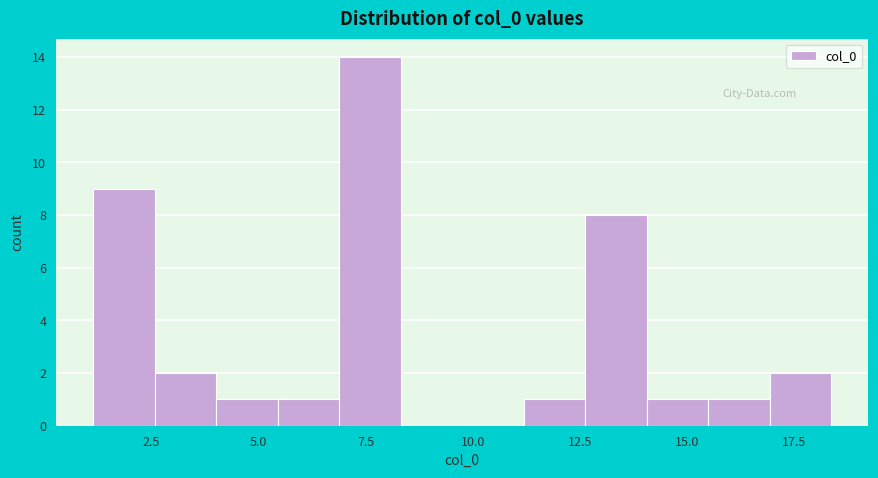

Read against the x-axis, roughly where is the centre of the tallest bar?

7.5